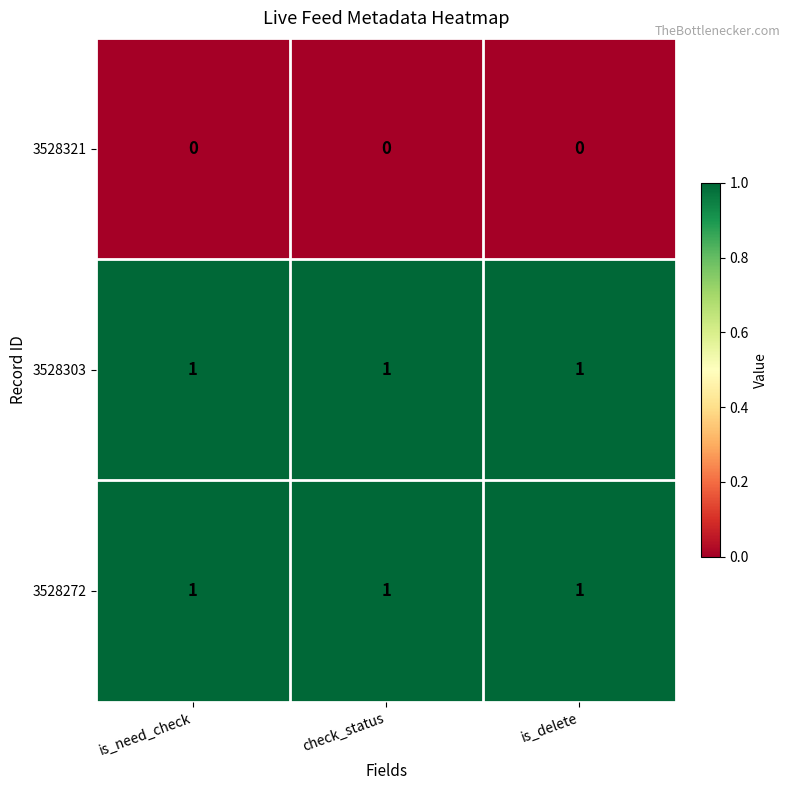

Is the value of 3528321 at check_status greater than the value of 3528303 at check_status?

No